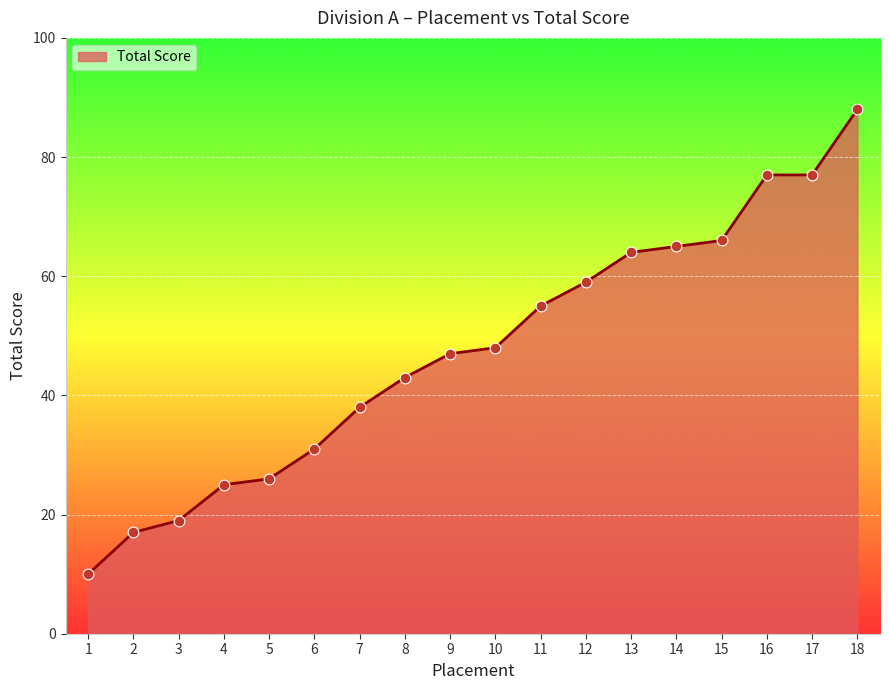

What is the ratio of the value at 2 to the value at 3?

0.9